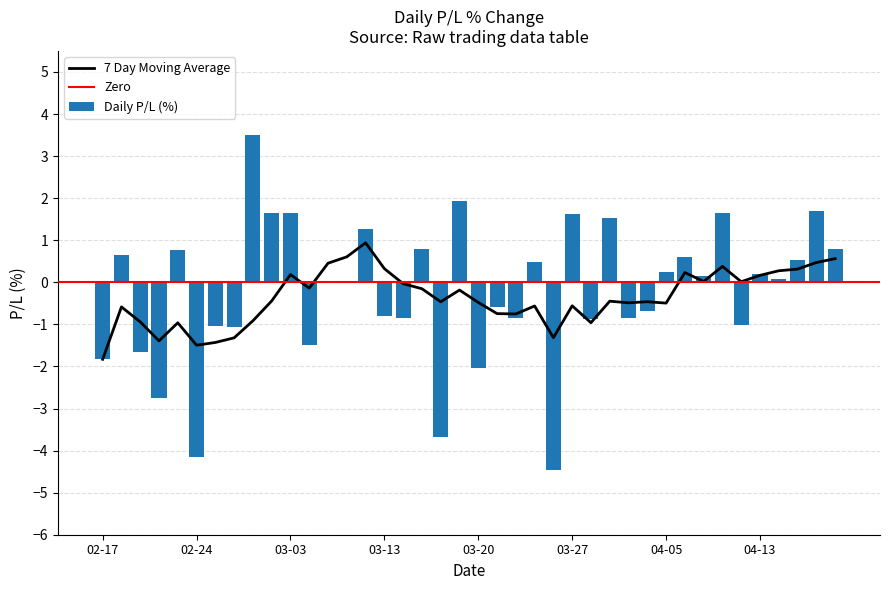

What is the difference between the values at 2023-02-28 and 2023-03-21?

0.5